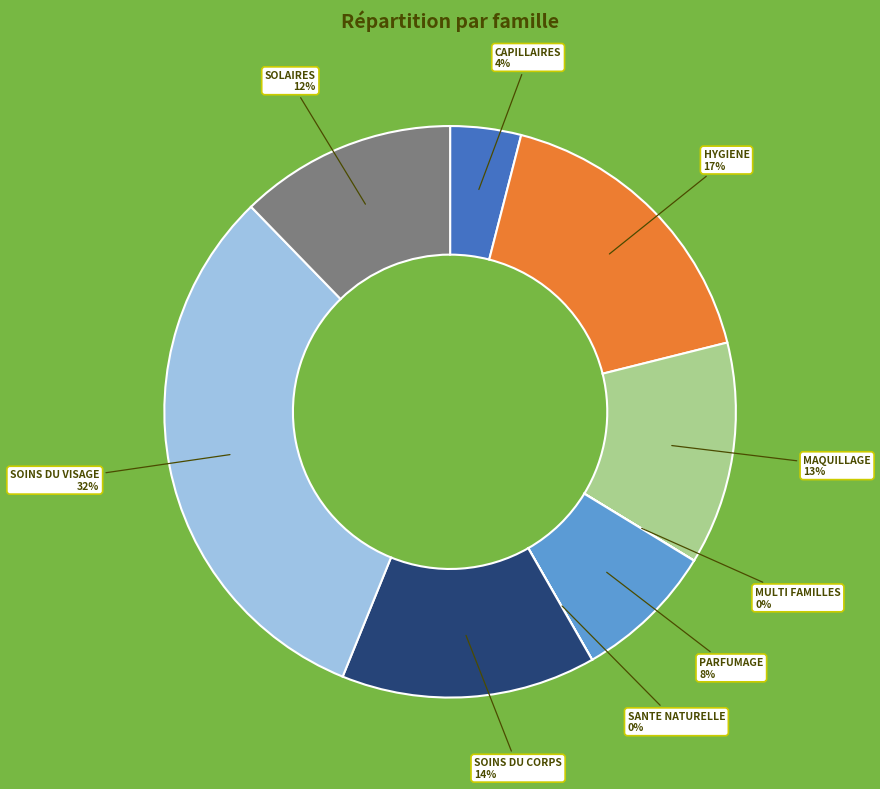

What is the largest slice in the pie chart?

SOINS DU VISAGE